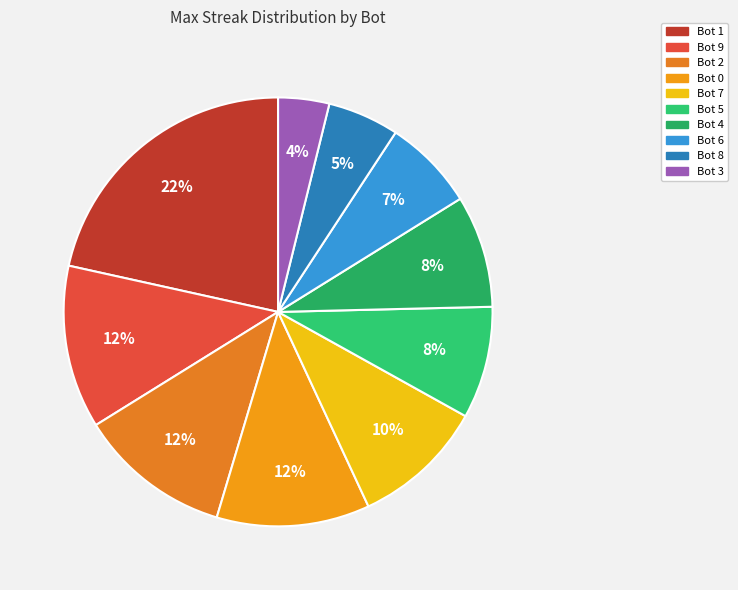

What is the largest slice in the pie chart?

Bot 1